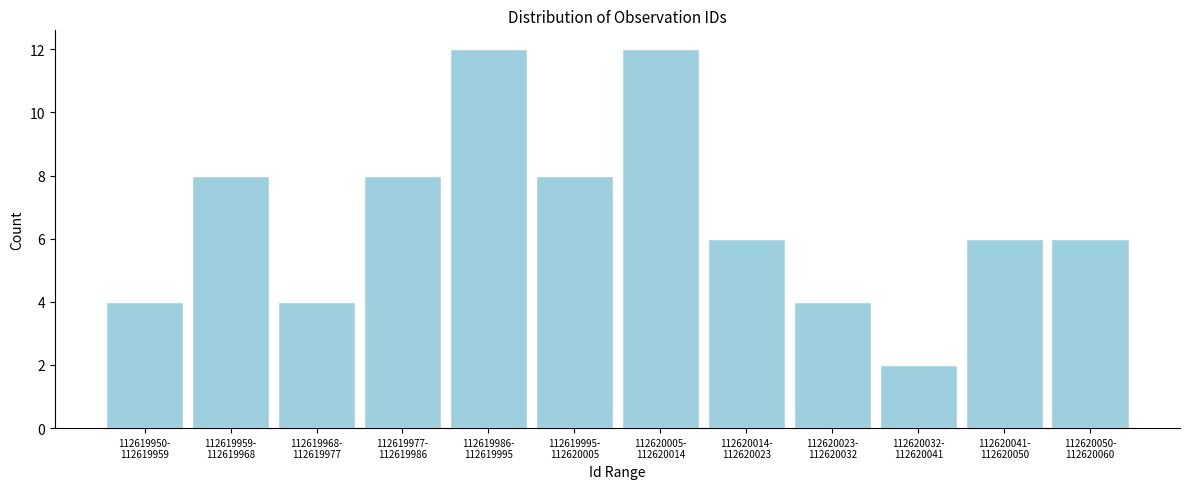

Reading right to left, list all the values displayed in this chart.

6	6	2	4	6	12	8	12	8	4	8	4